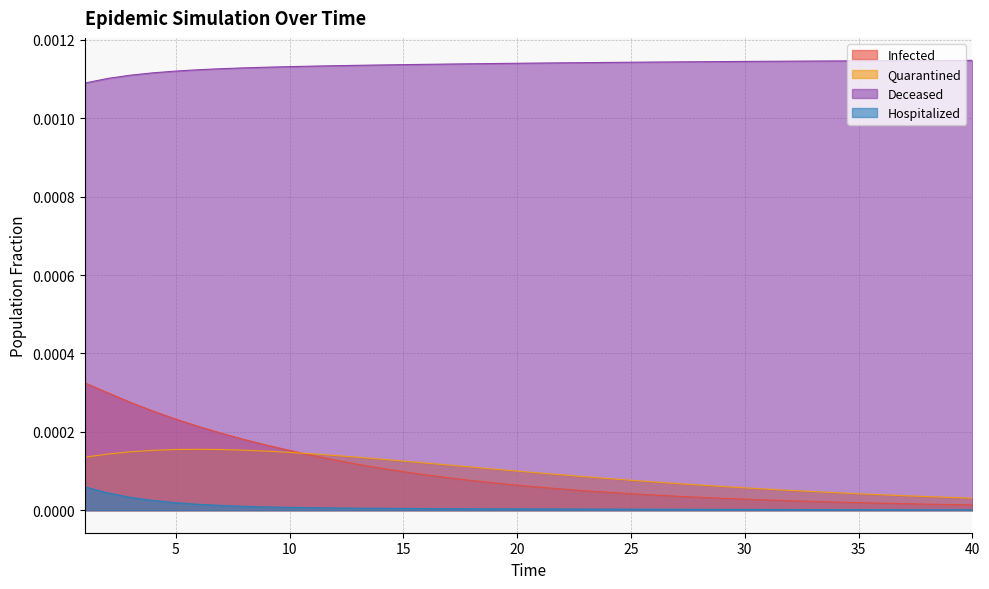

Which series has the largest total across all categories?

Deceased